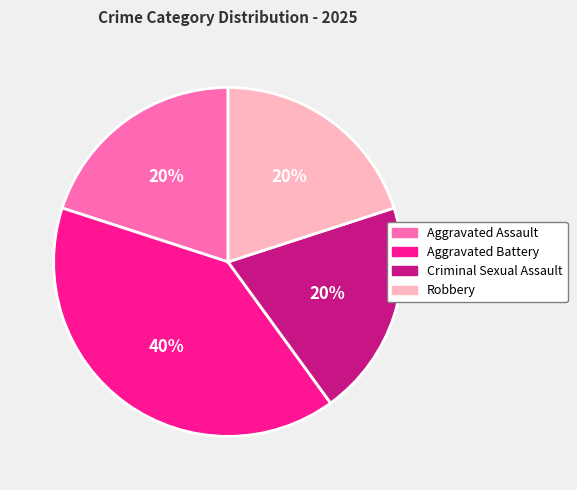

The Aggravated Assault slice represents 28% of the pie. True or false?

False